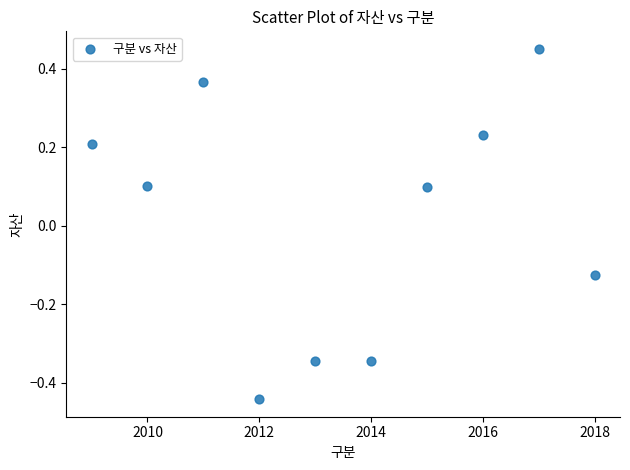

What is the average X value?

2013.5